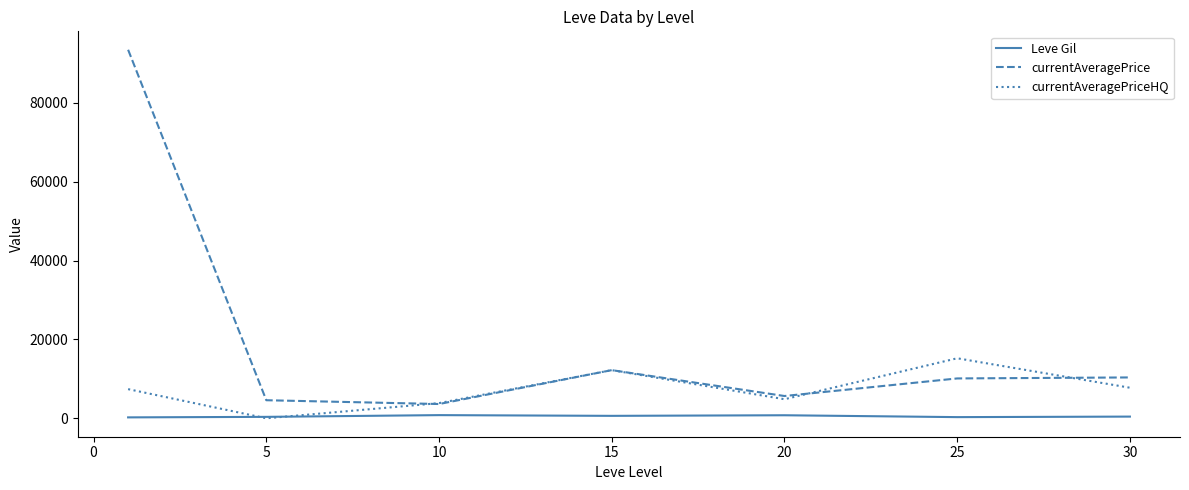

Which series has the widest spread of values?

currentAveragePrice